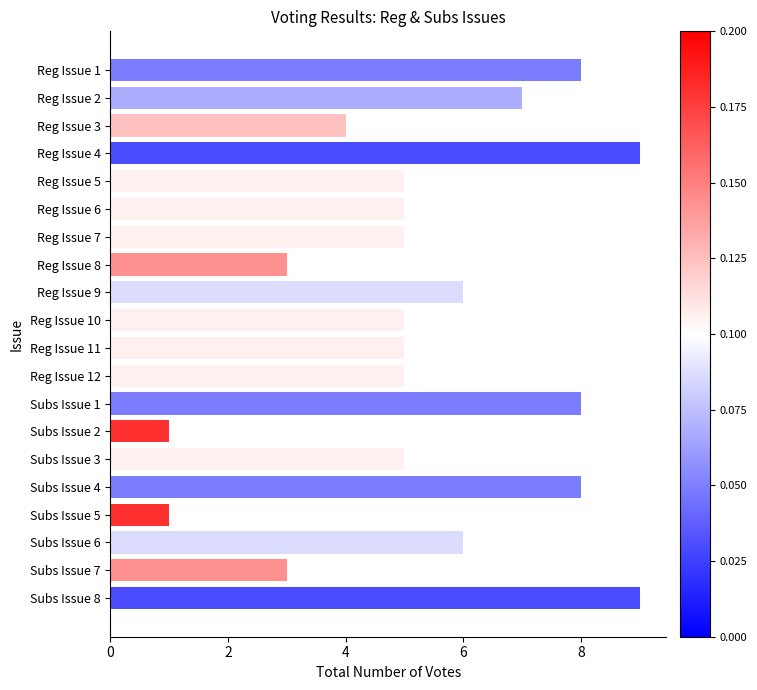

What is the difference between the maximum and second lowest values?

8